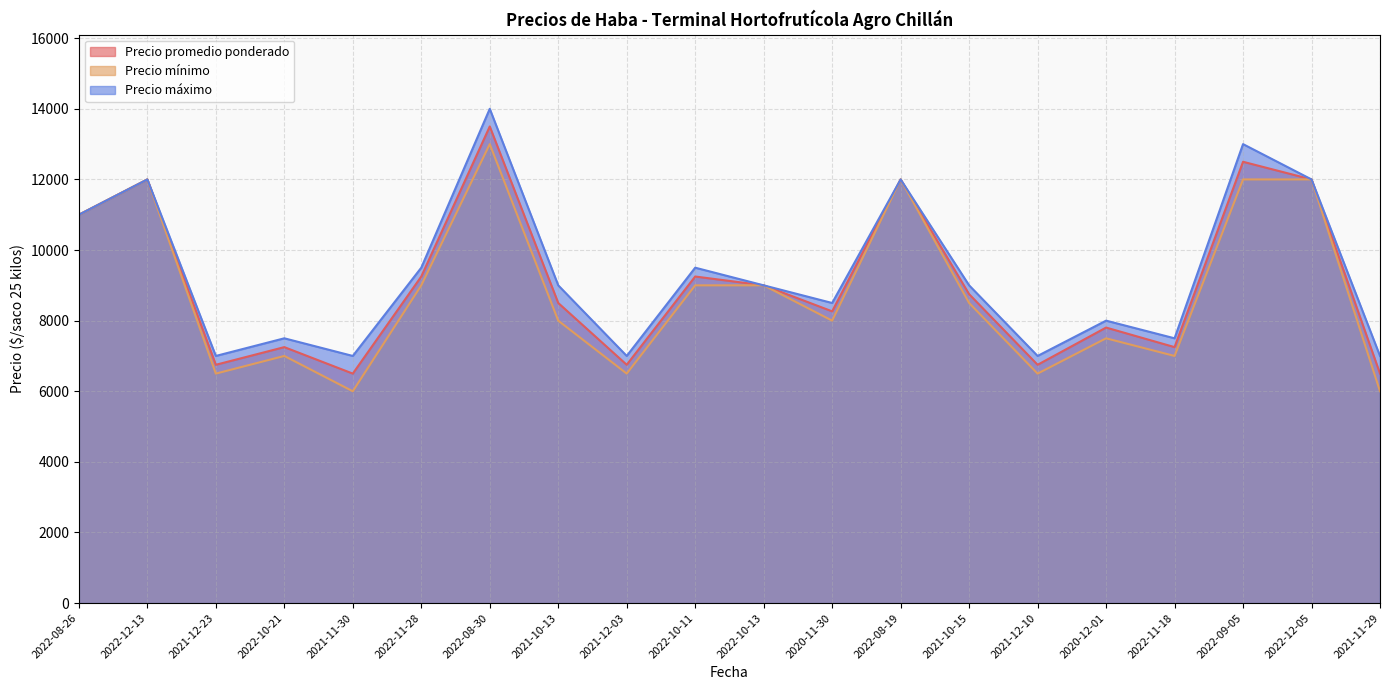

Reading left to right, transcribe all the data shown in this chart.

Precio promedio ponderado: 2022-08-26=11000	2022-12-13=12000	2021-12-23=6750	2022-10-21=7250	2021-11-30=6500	2022-11-28=9250	2022-08-30=13500	2021-10-13=8500	2021-12-03=6750	2022-10-11=9250	2022-10-13=9000	2020-11-30=8263	2022-08-19=12000	2021-10-15=8750	2021-12-10=6750	2020-12-01=7804	2022-11-18=7250	2022-09-05=12500	2022-12-05=12000	2021-11-29=6500
Precio mínimo: 2022-08-26=11000	2022-12-13=12000	2021-12-23=6500	2022-10-21=7000	2021-11-30=6000	2022-11-28=9000	2022-08-30=13000	2021-10-13=8000	2021-12-03=6500	2022-10-11=9000	2022-10-13=9000	2020-11-30=8000	2022-08-19=12000	2021-10-15=8500	2021-12-10=6500	2020-12-01=7500	2022-11-18=7000	2022-09-05=12000	2022-12-05=12000	2021-11-29=6000
Precio máximo: 2022-08-26=11000	2022-12-13=12000	2021-12-23=7000	2022-10-21=7500	2021-11-30=7000	2022-11-28=9500	2022-08-30=14000	2021-10-13=9000	2021-12-03=7000	2022-10-11=9500	2022-10-13=9000	2020-11-30=8500	2022-08-19=12000	2021-10-15=9000	2021-12-10=7000	2020-12-01=8000	2022-11-18=7500	2022-09-05=13000	2022-12-05=12000	2021-11-29=7000